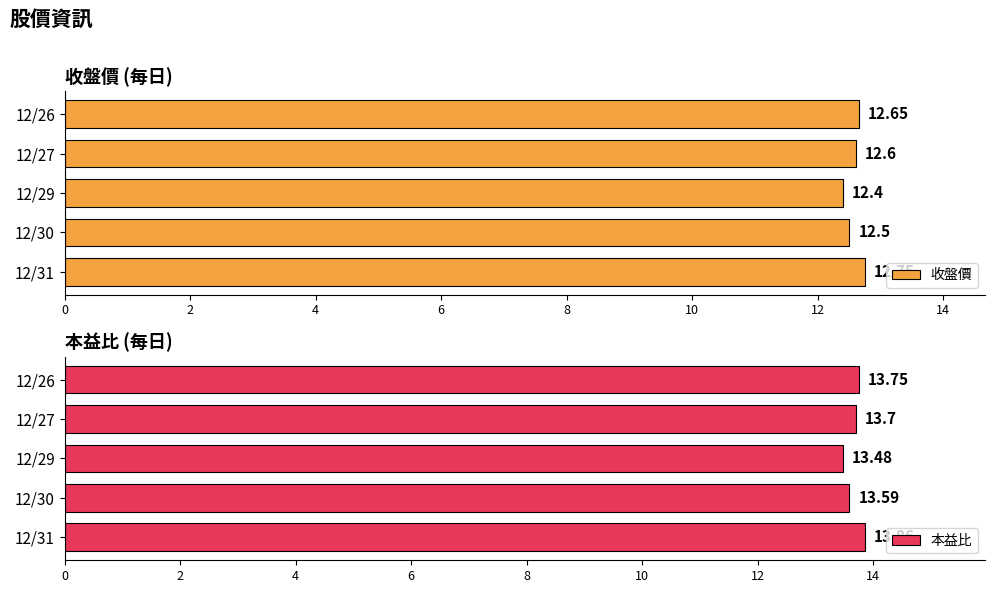

What is the sum of the 本益比 values at 12/30 and 12/26?

27.3